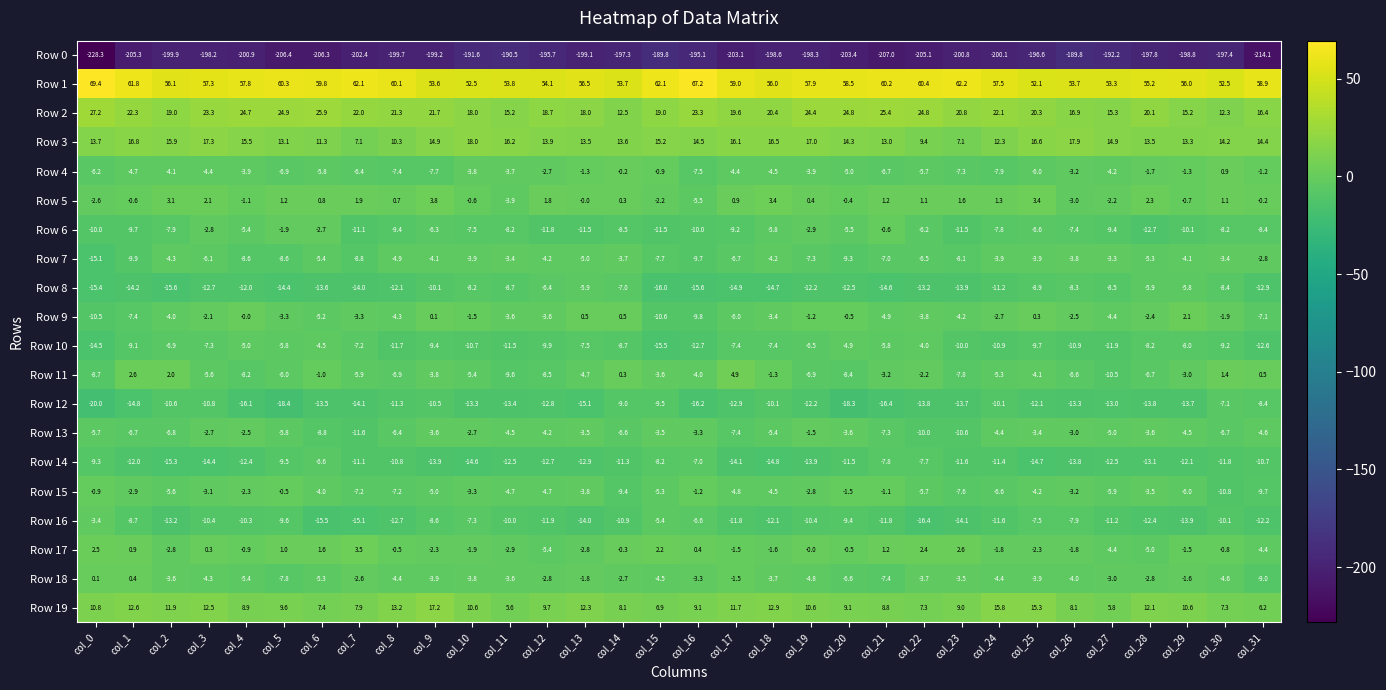

What is the maximum value shown in the chart?

69.4